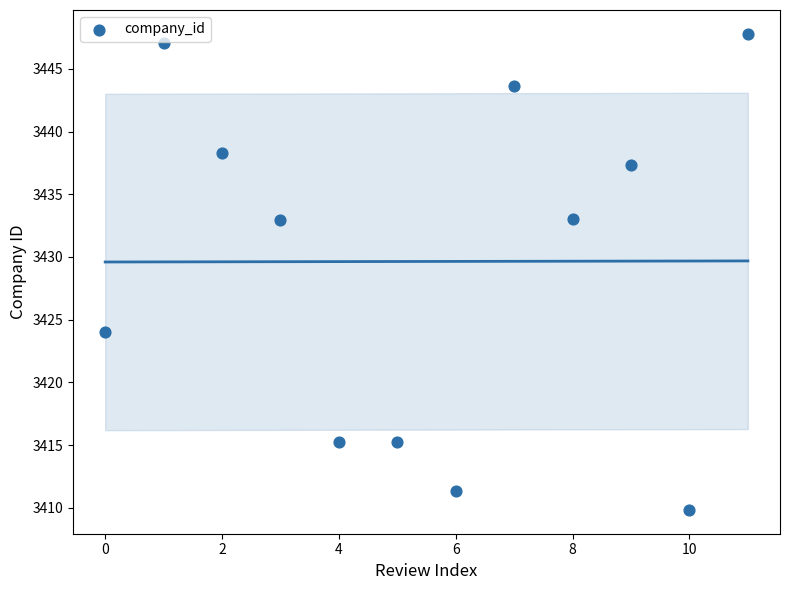

What is the range of Y values (max minus min)?

38.0